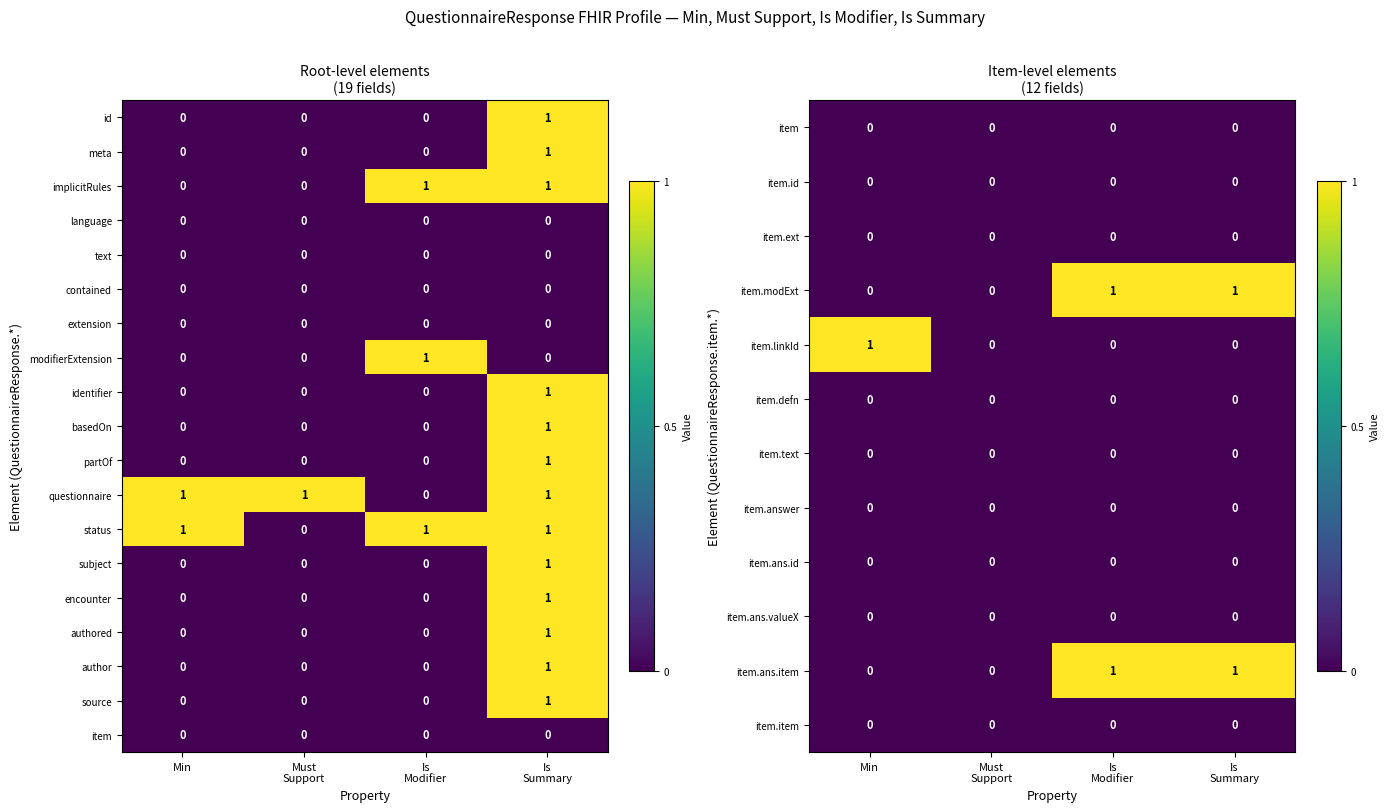

True or false: implicitRules has a value of 0 at Min.

True